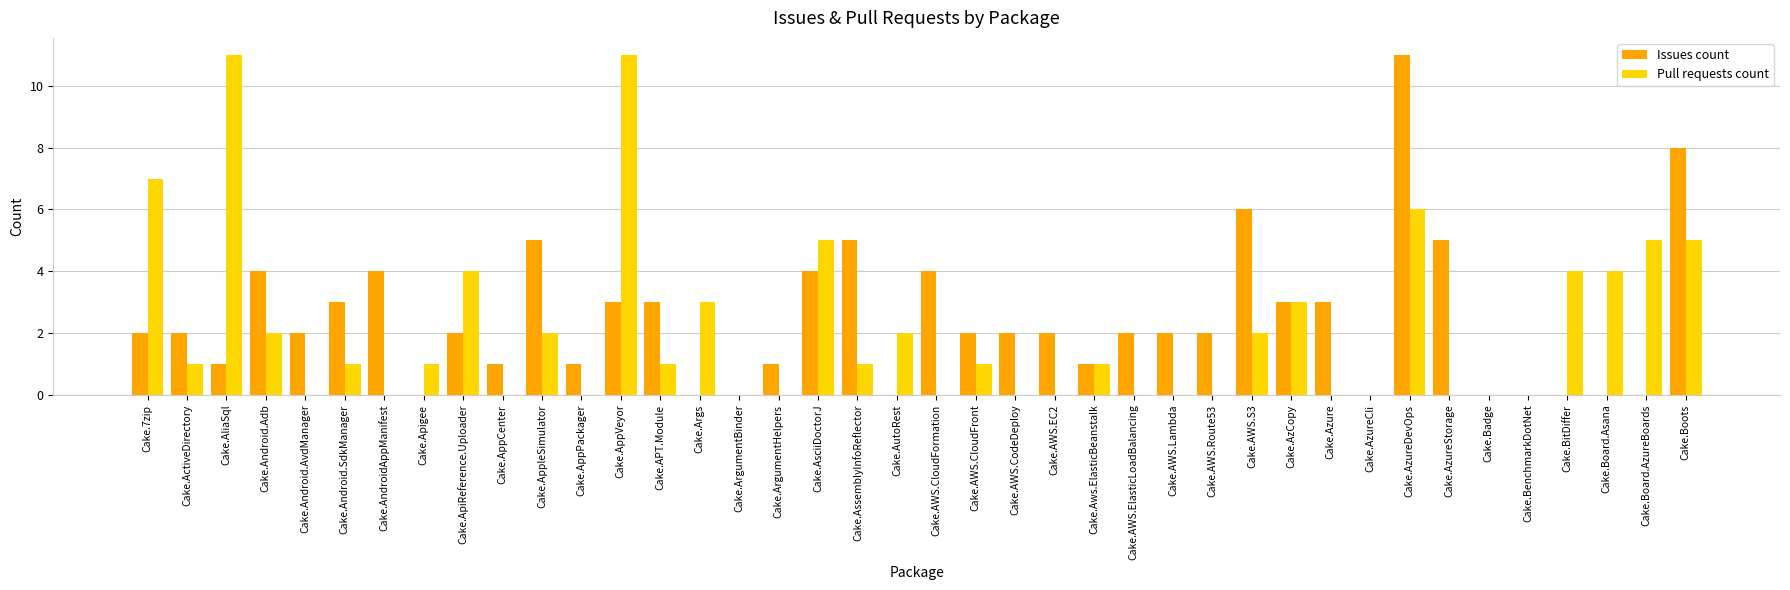

What is the total value across all series at Cake.7zip?

9